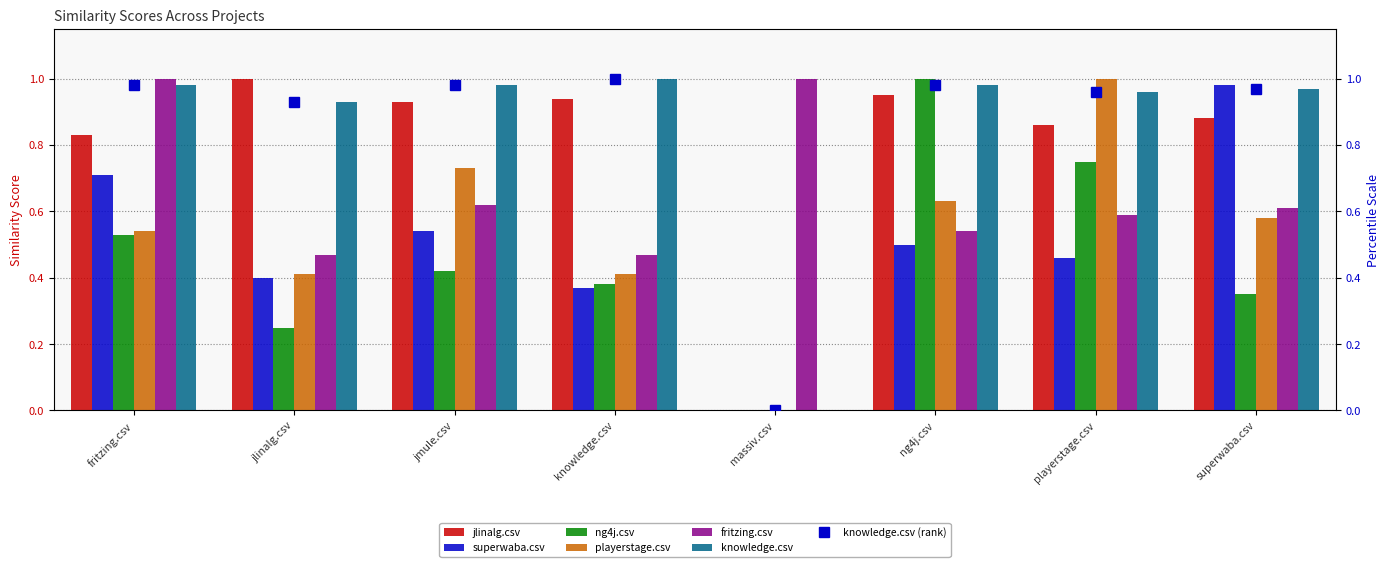

Rank the series at jlinalg.csv from lowest to highest value.

ng4j.csv, superwaba.csv, playerstage.csv, fritzing.csv, knowledge.csv, jlinalg.csv